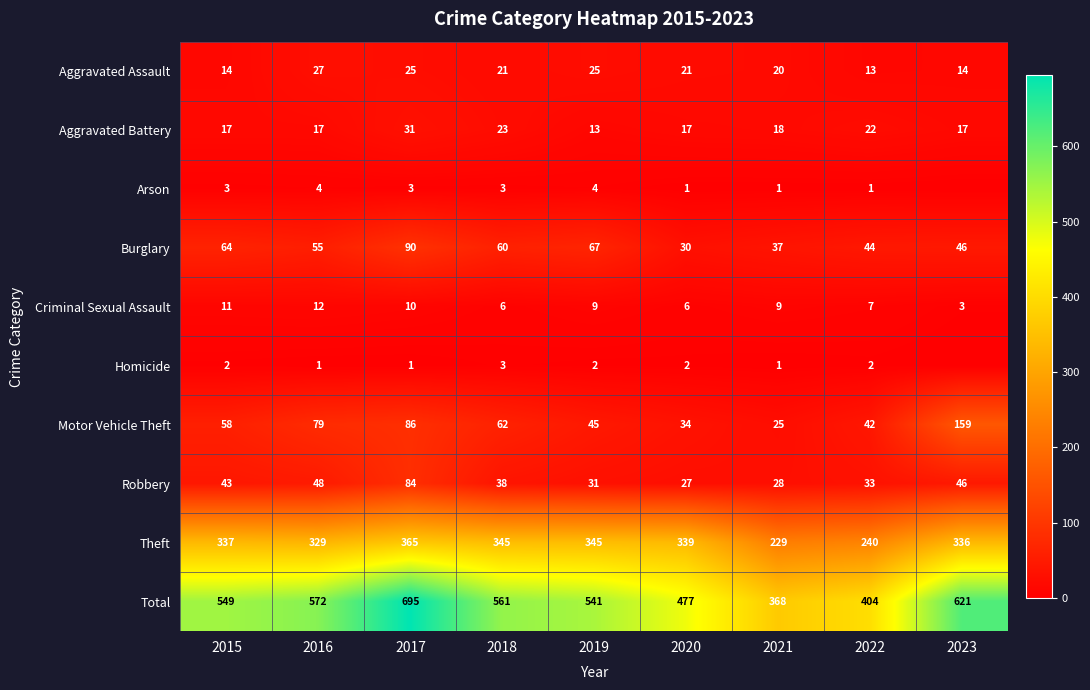

How many Criminal Sexual Assault values are between 6 and 10?

6